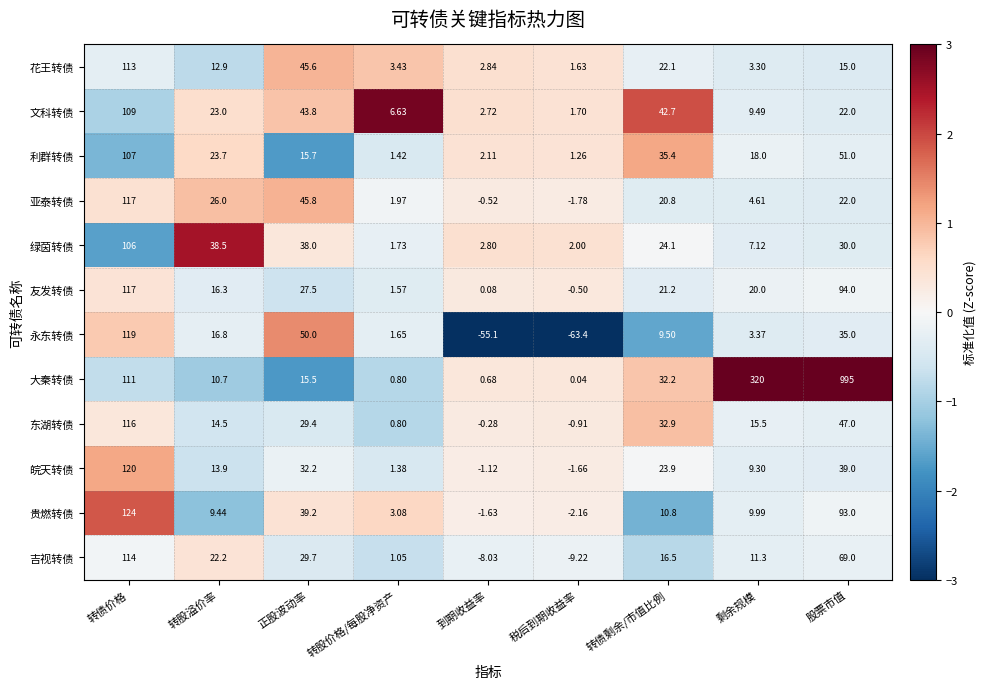

Which series has the largest total across all categories?

大秦转债